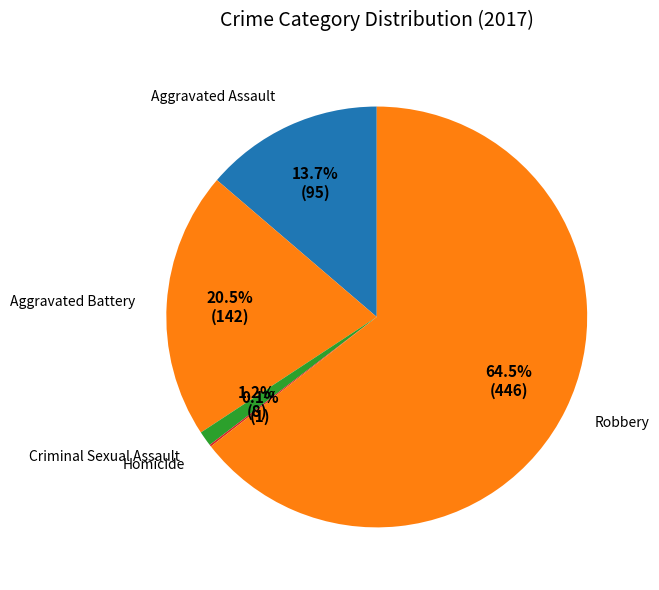

Is there any slice that represents more than half of the pie?

Yes